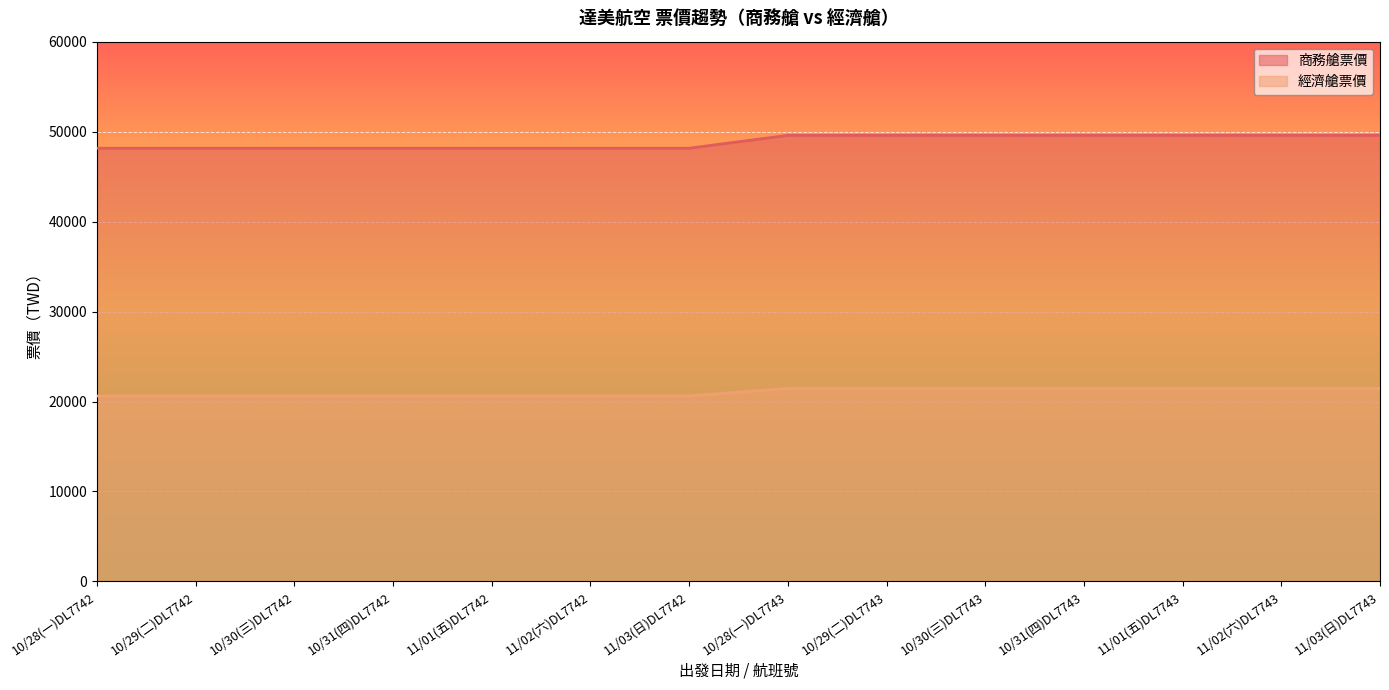

Count the 經濟艙票價 values in the range 20612 to 21458.

14